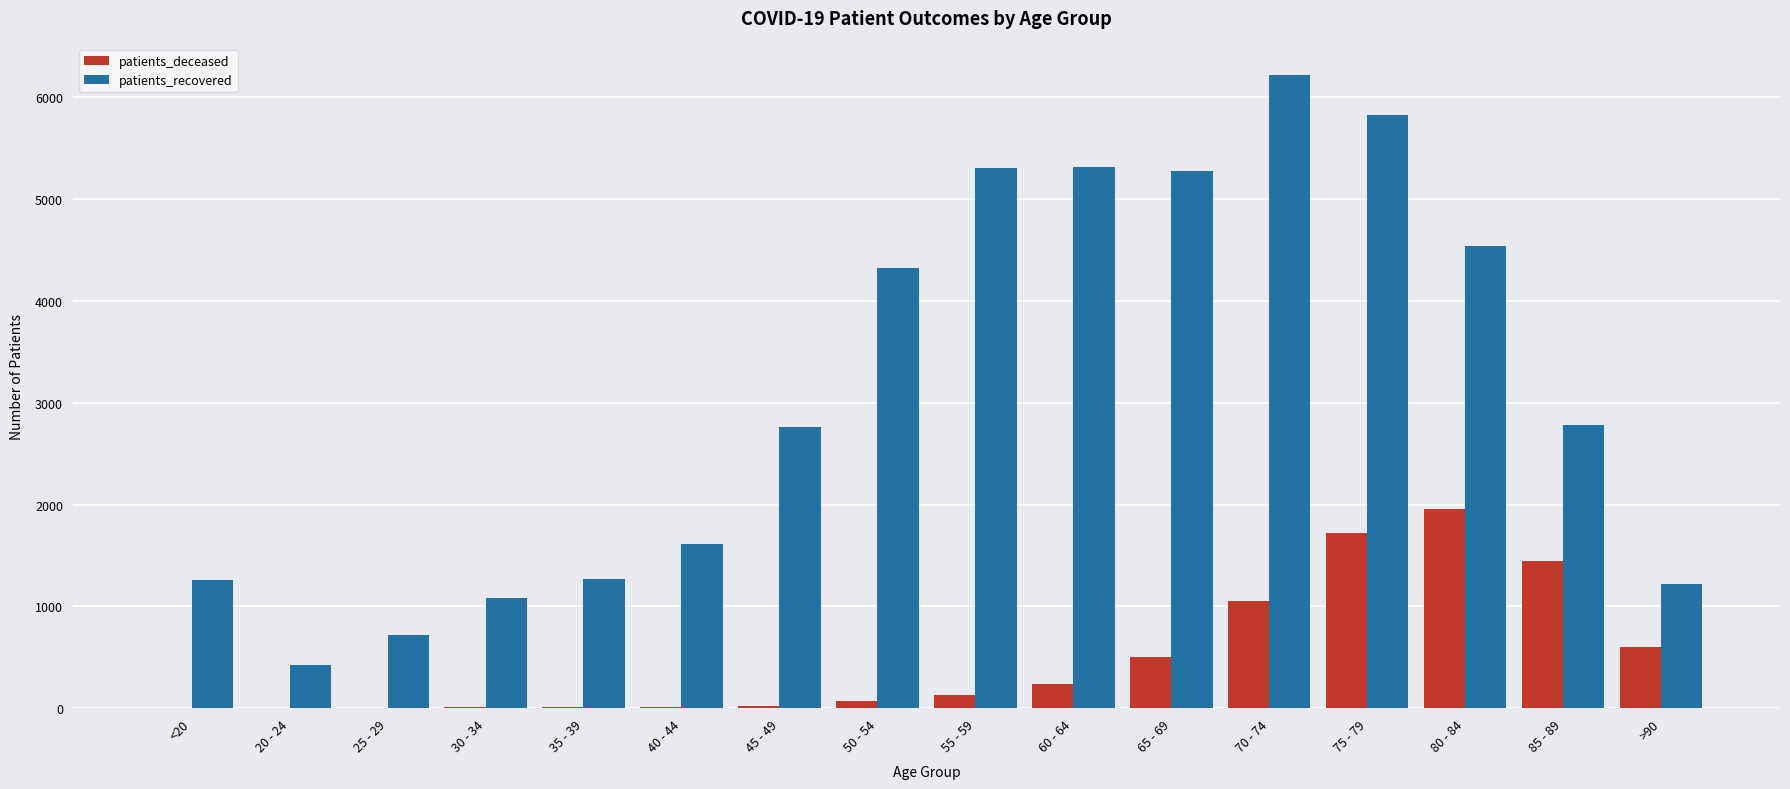

Which series has the largest total across all categories?

patients_recovered